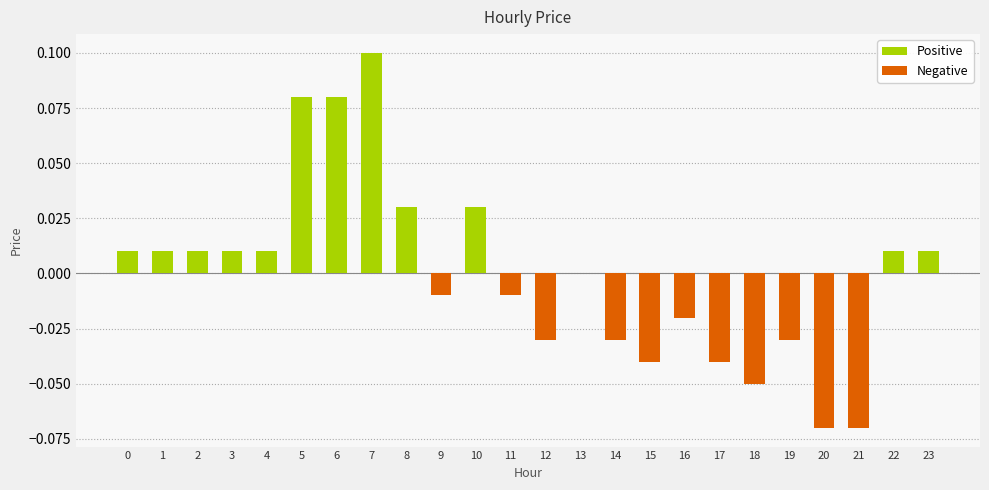

At which label is the value closest to 0?

13